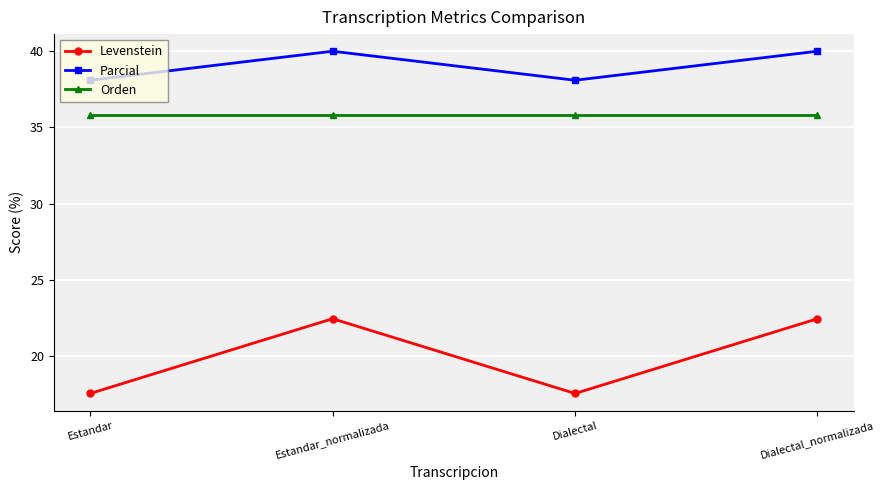

True or false: Levenstein and Orden intersect in this chart.

False